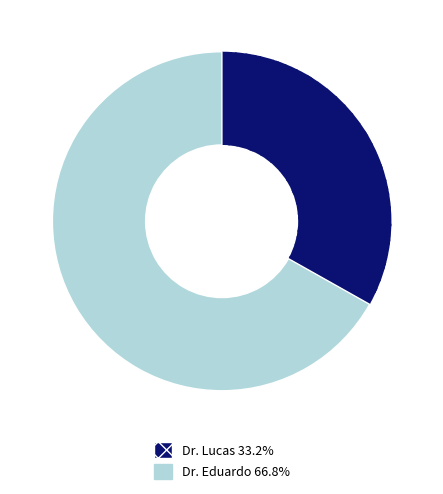

Between Dr. Lucas and Dr. Eduardo, which is larger?

Dr. Eduardo